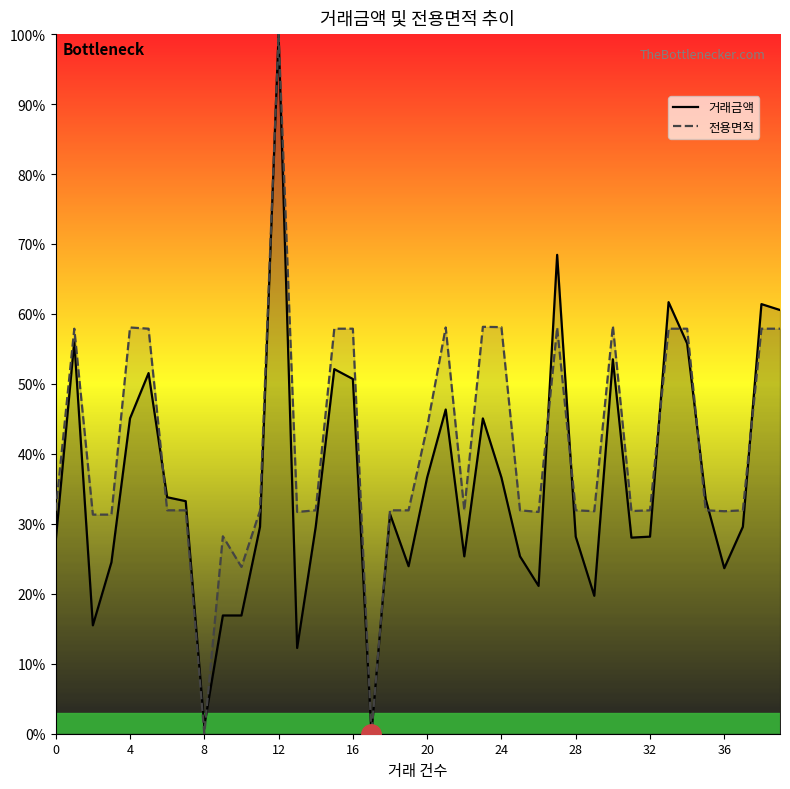

What is the value of the 전용면적 point at the 19th from the left?

31.9